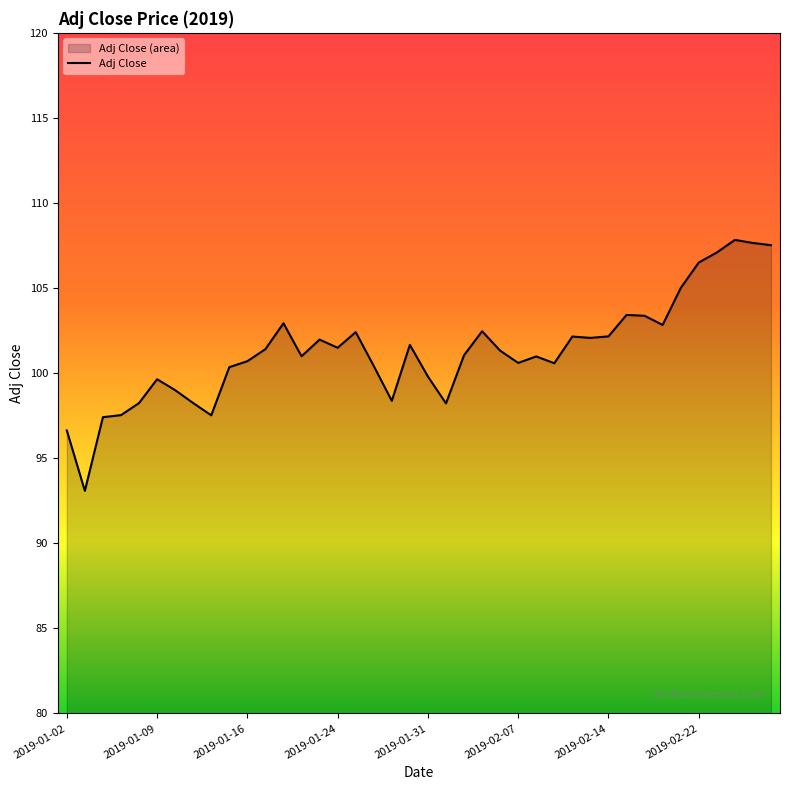

What is the label of the 20th point from the right?

2019-01-31